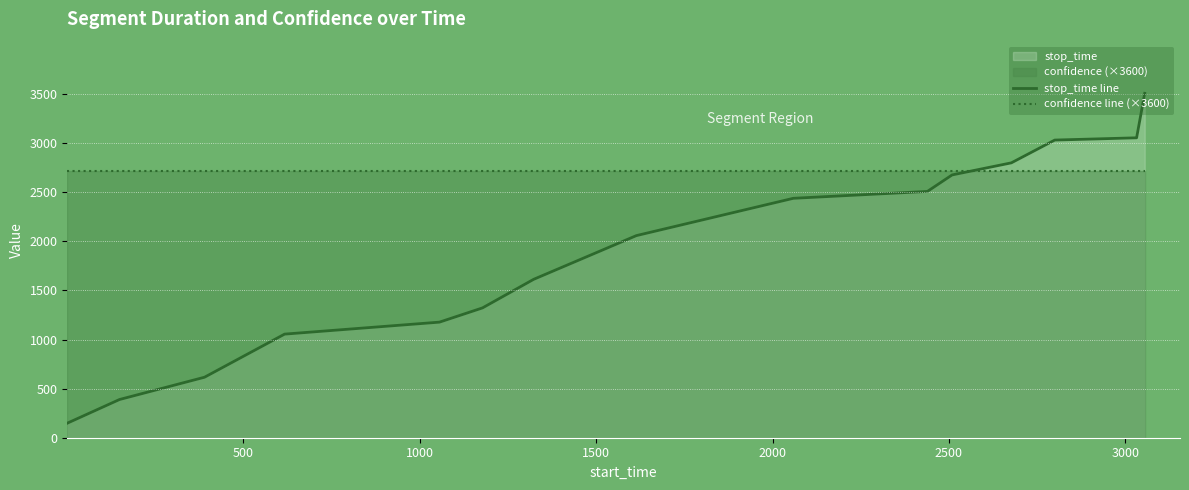

What is the maximum value shown in the chart?

3507.0